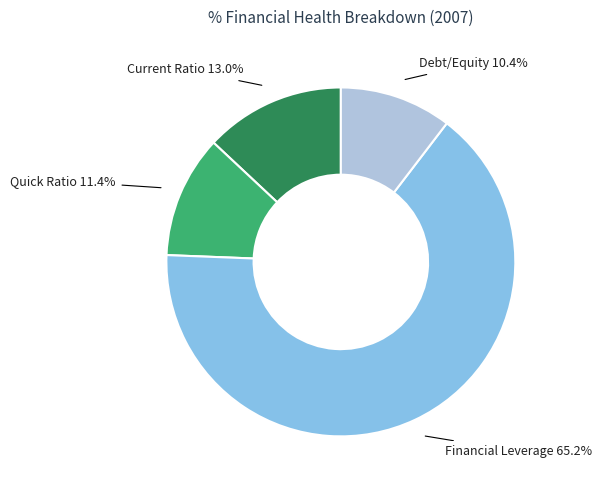

To the nearest percent, what is the difference between the Debt/Equity and Financial Leverage slice percentages?

55%